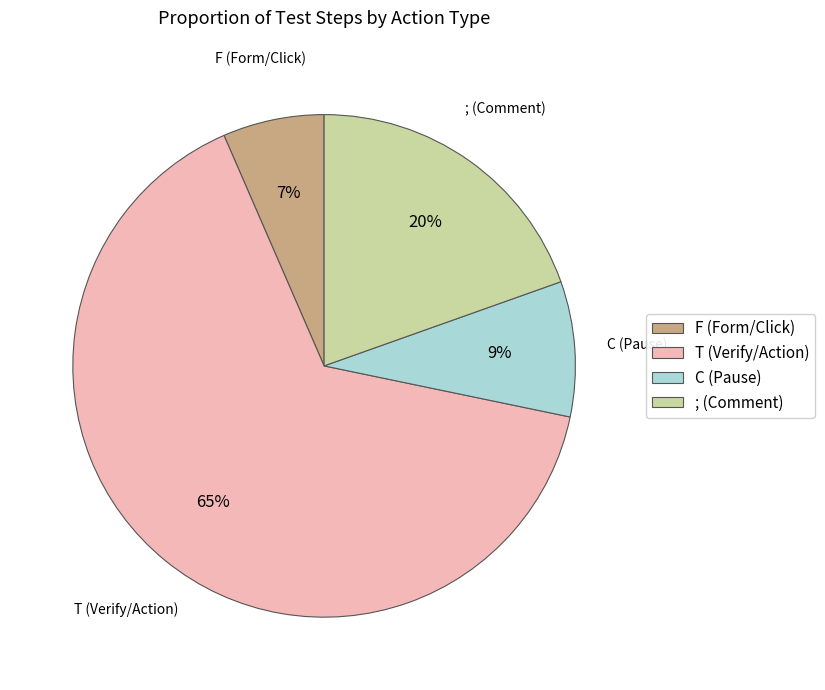

Rank the categories by value from lowest to highest.

F, C, ;, T